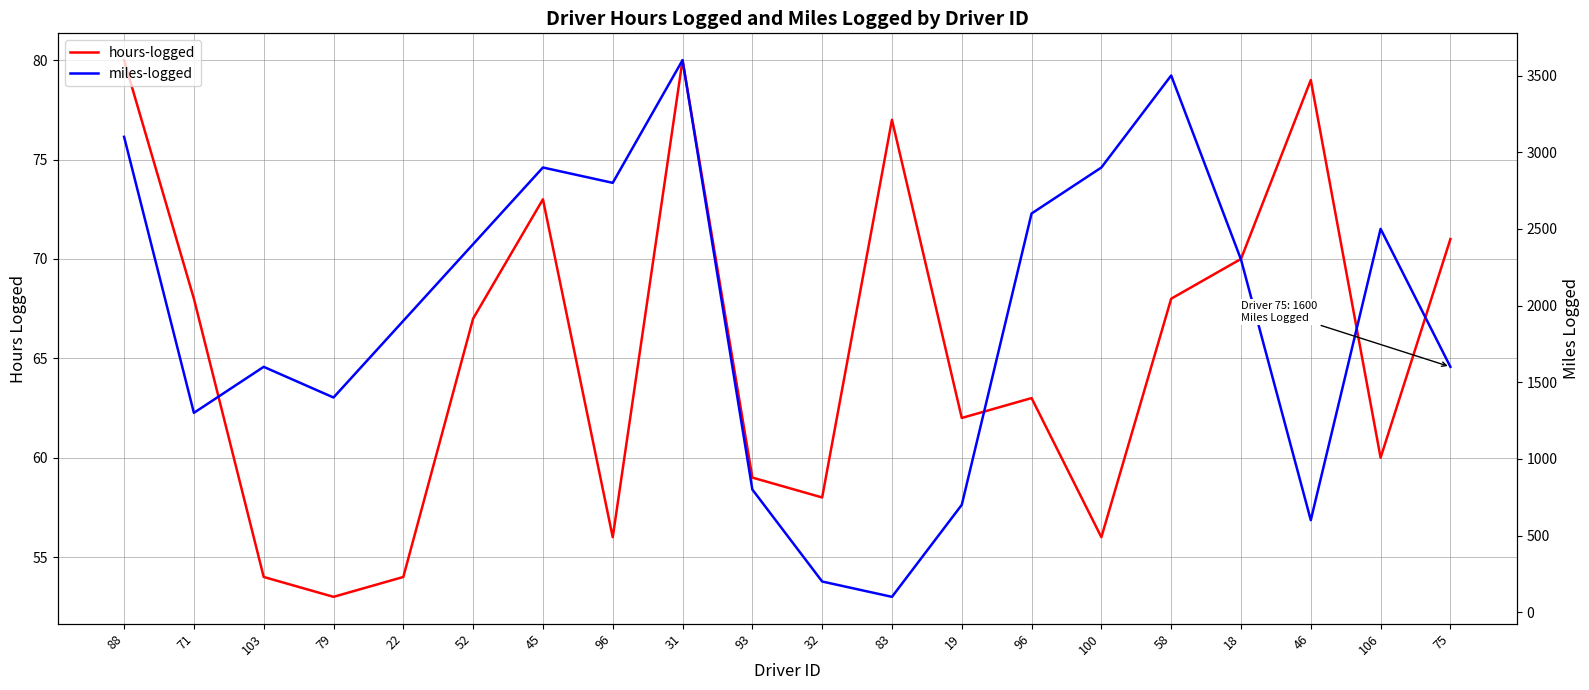

What is the approximate value of miles-logged at 52, to the nearest 50?

2400